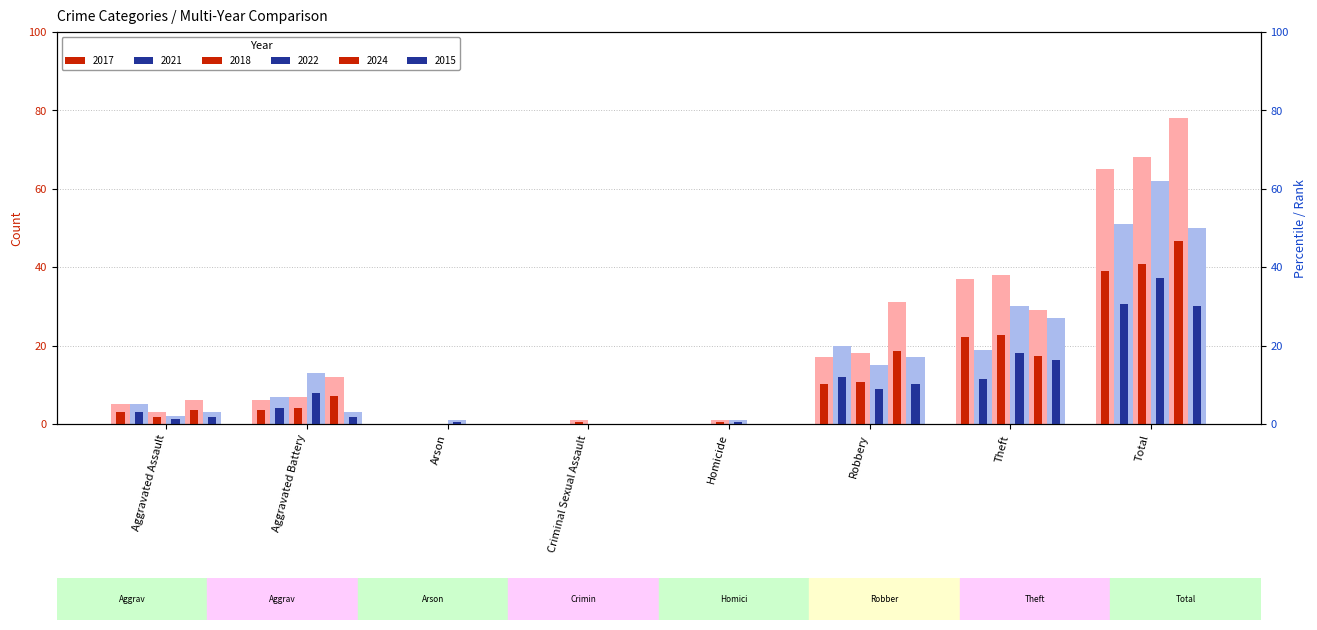

Is it true that 2021 equals 7 at Aggravated Battery?

True